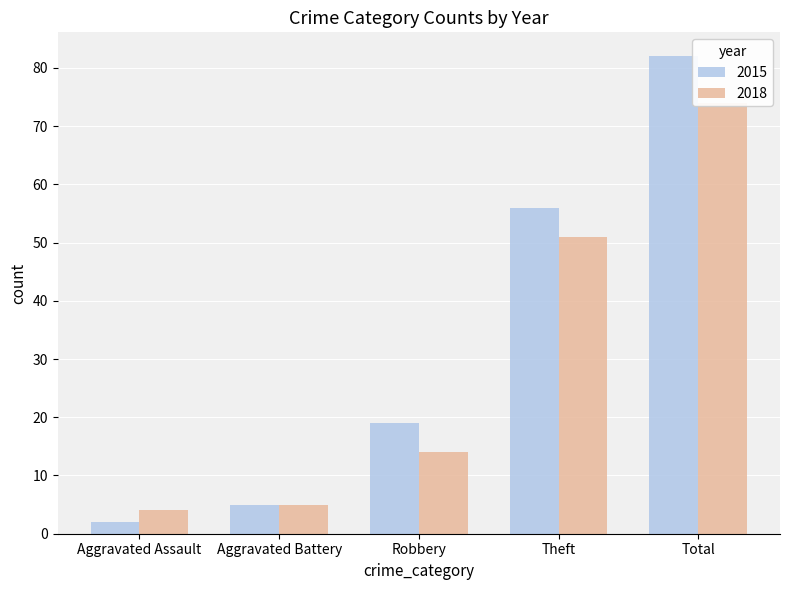

Where does the 2018 series first go above 14?

Theft